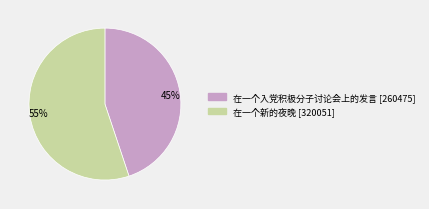

What is the largest slice in the pie chart?

在一个新的夜晚